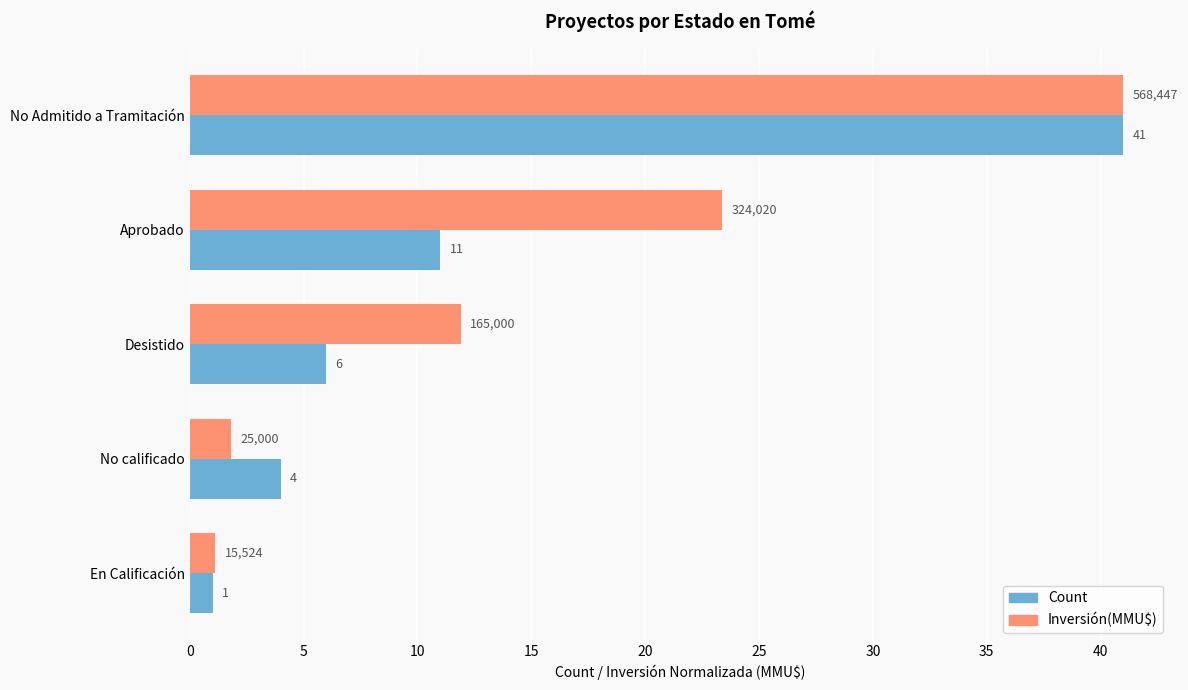

At which category is the sum across all series the highest?

No Admitido a Tramitación